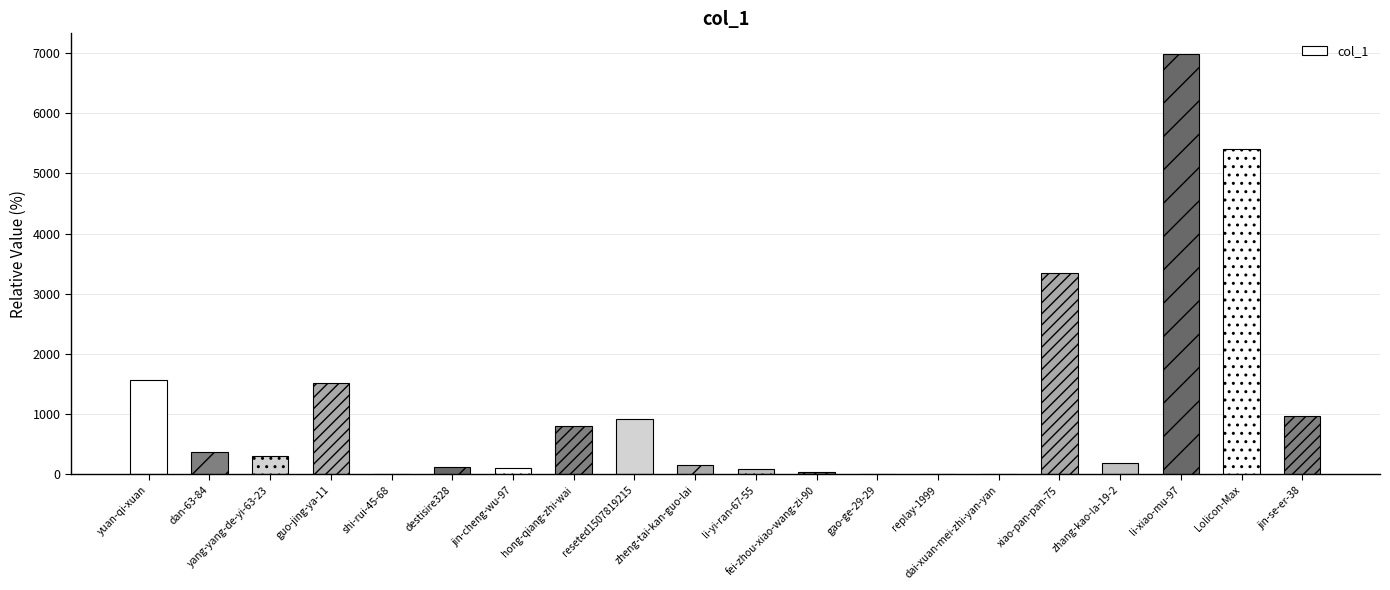

Which has a higher value, xiao-pan-pan-75 or destisire328?

xiao-pan-pan-75